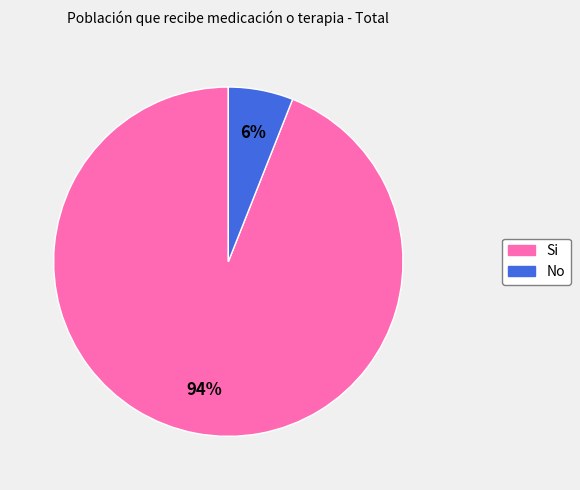

How many slices are in this pie chart?

2